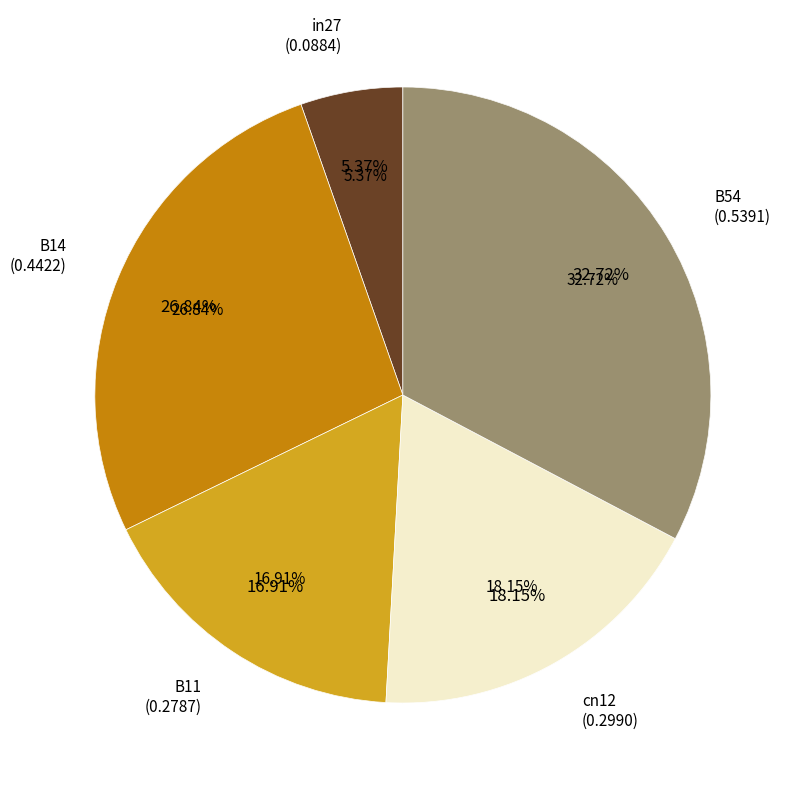

Is cn12 the majority of the pie?

No